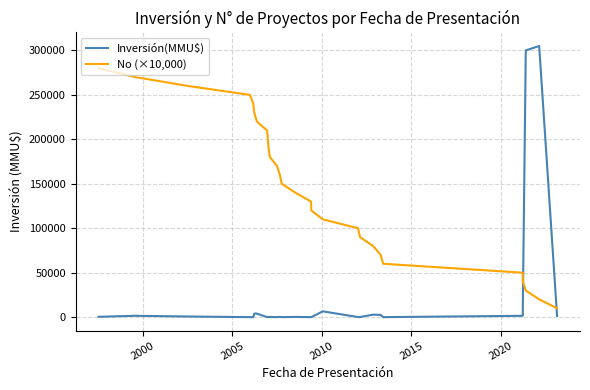

The value of No (×10,000) at 2000 is 270000. True or false?

True